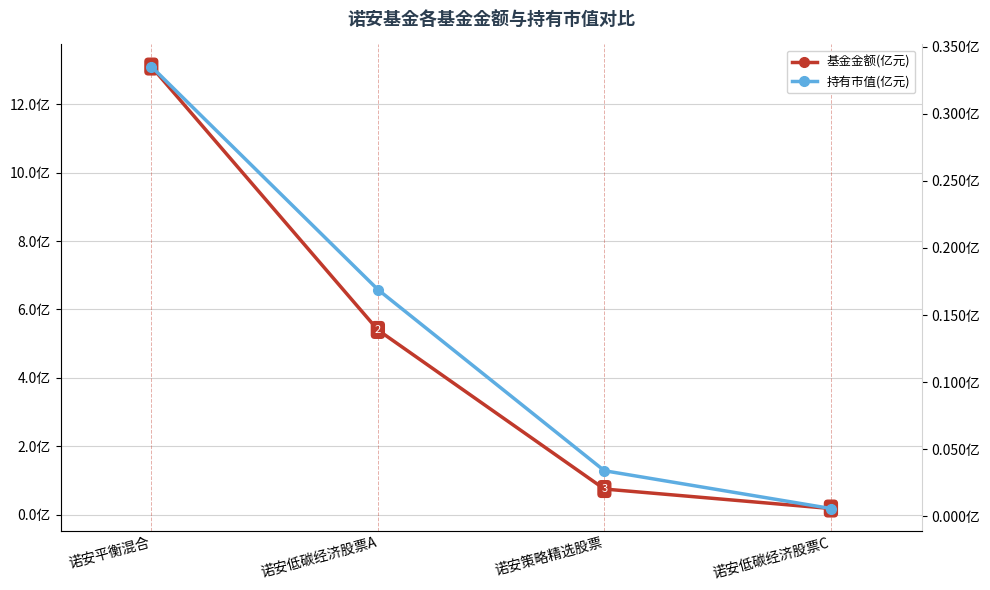

Reading left to right, what are all the values shown in this chart?

基金金额(亿元): 诺安平衡混合=13.1	诺安低碳经济股票A=5.4	诺安策略精选股票=0.8	诺安低碳经济股票C=0.2
持有市值(亿元): 诺安平衡混合=0.3	诺安低碳经济股票A=0.2	诺安策略精选股票=0.0	诺安低碳经济股票C=0.0